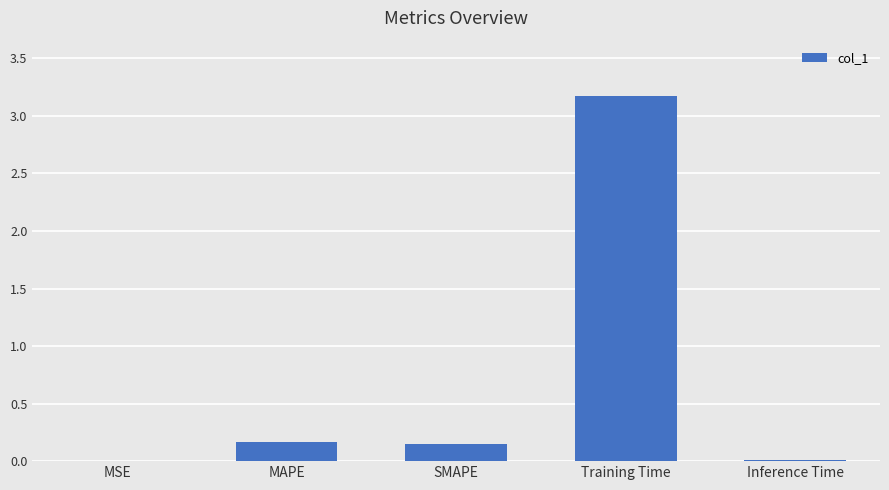

What is the sum of all values?

3.5